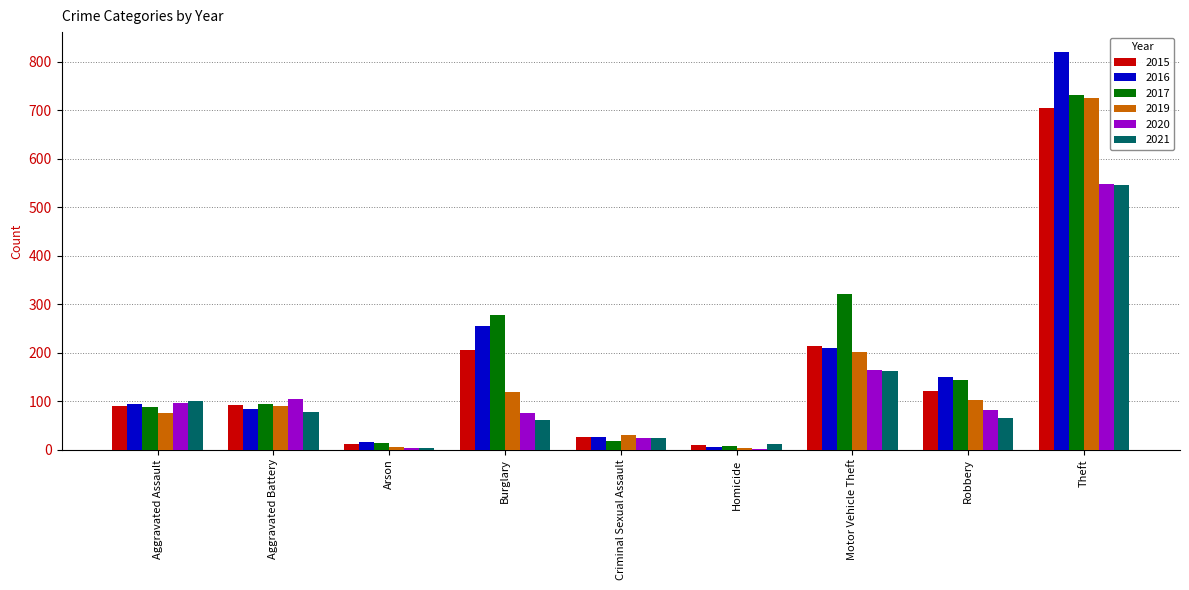

At which category does the chart reach its peak across all series?

Theft